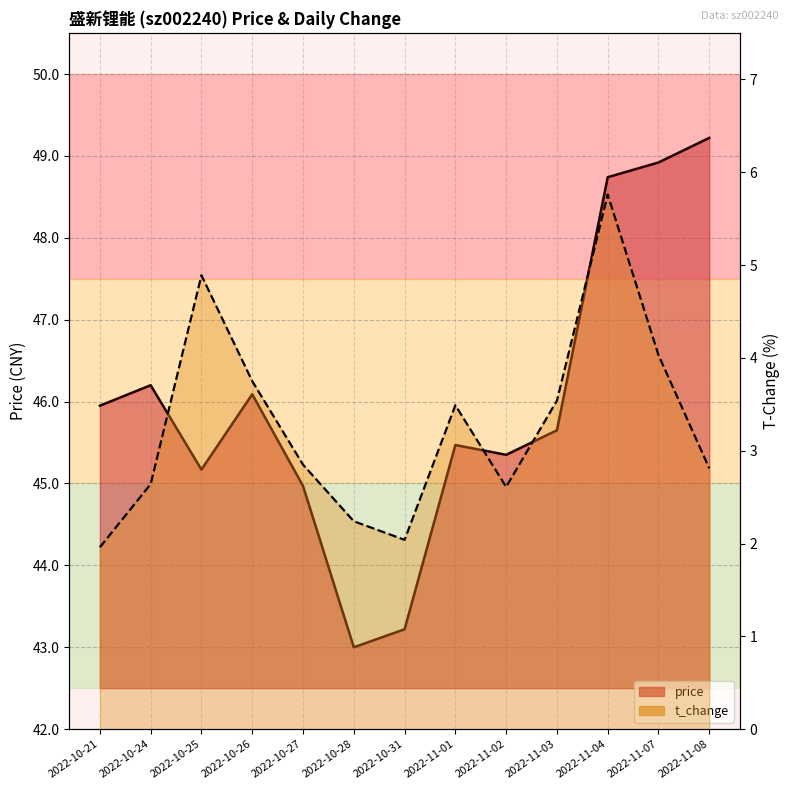

Which label corresponds to the largest value in the chart?

2022-11-08